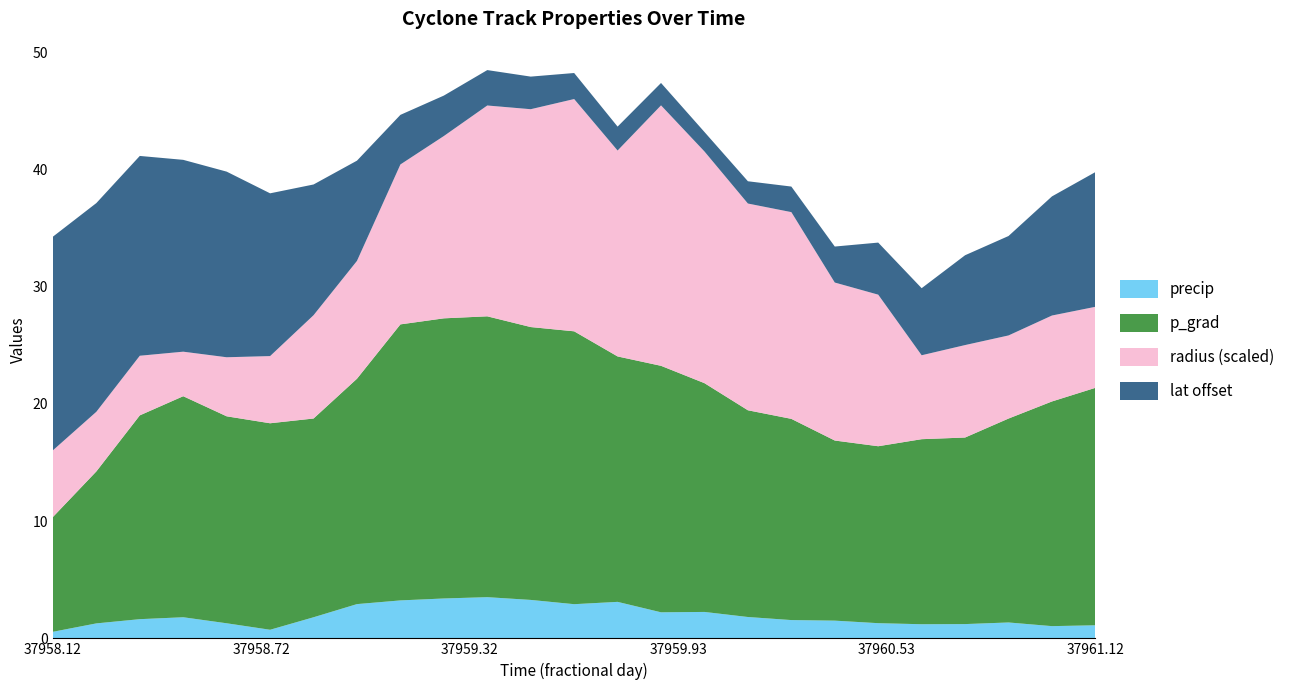

What are all the series names shown in the legend?

precip, p_grad, radius (scaled), lat offset